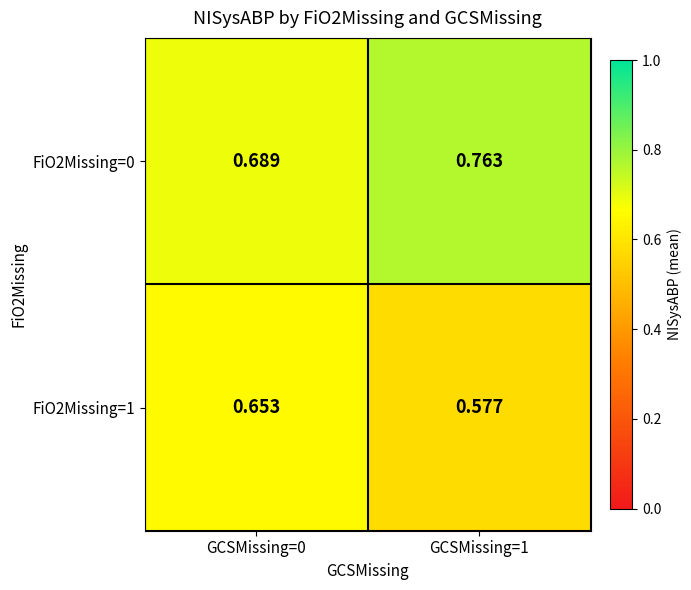

Is the value of FiO2Missing=1 at GCSMissing=0 greater than the value of FiO2Missing=0 at GCSMissing=1?

No